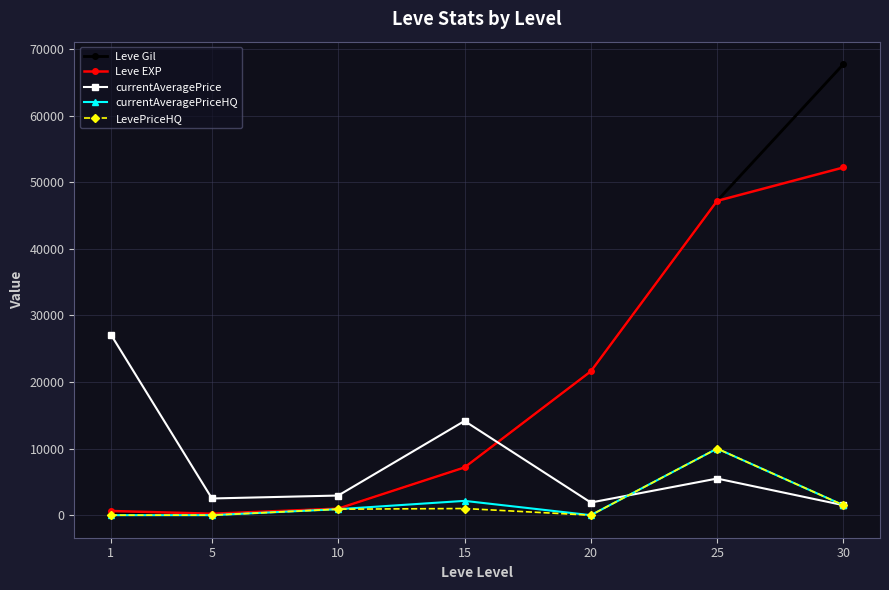

Count the number of data series in this chart.

5